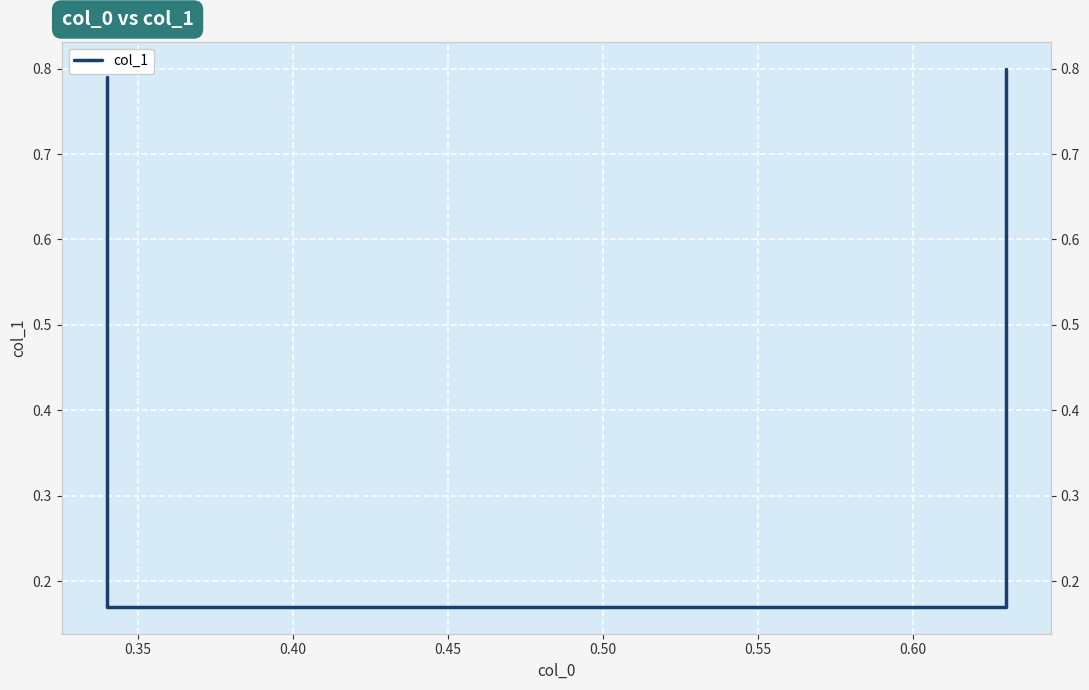

What is the value of the 2nd point from the left?

0.2